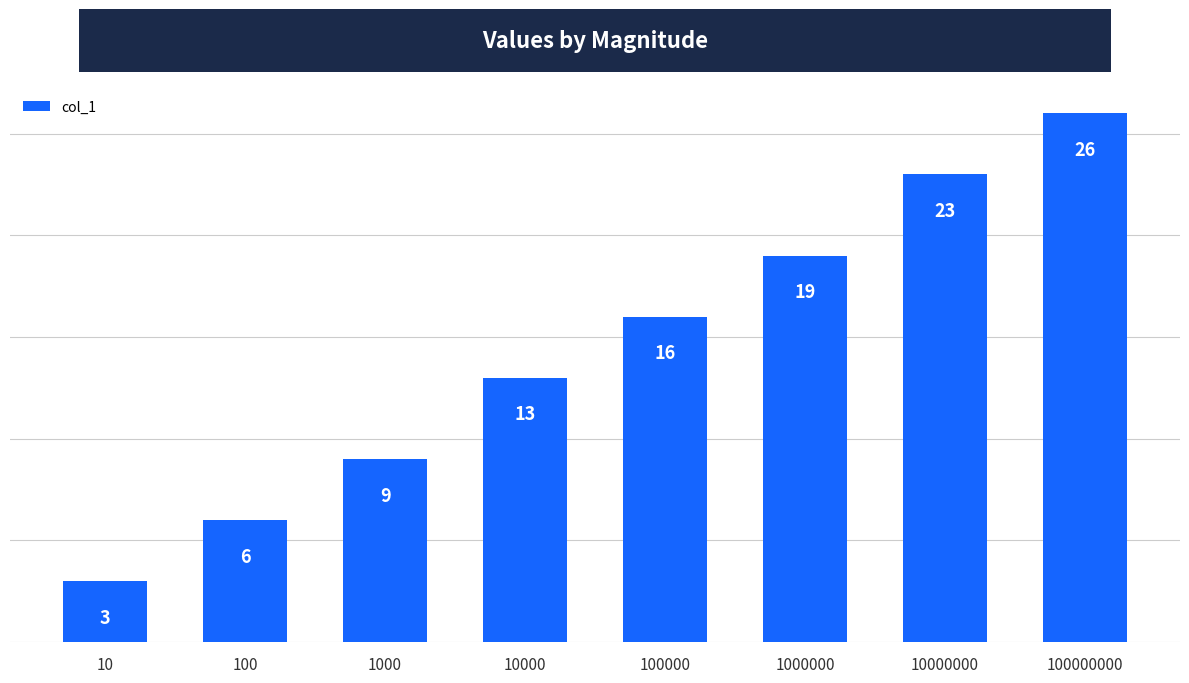

Approximately how many times larger is the value at 100000 compared to 100?

2.7